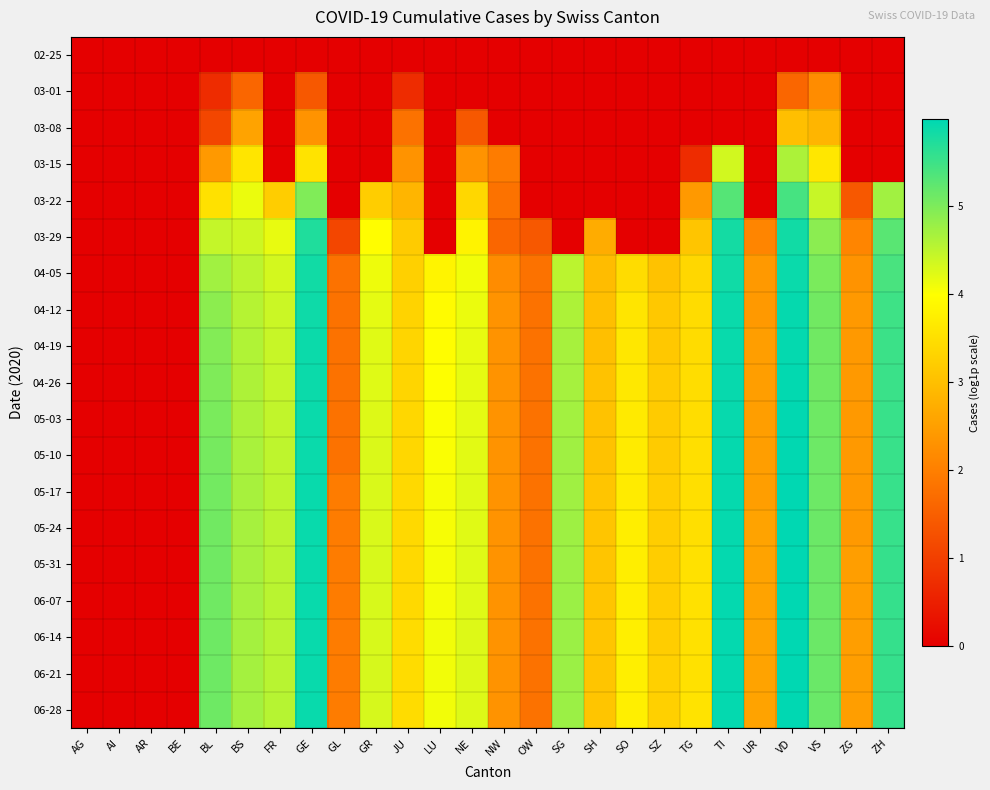

Reading left to right, extract all data points from this chart.

02-25: AG=0.0	AI=0.0	AR=0.0	BE=0.0	BL=0.0	BS=0.0	FR=0.0	GE=0.0	GL=0.0	GR=0.0	JU=0.0	LU=0.0	NE=0.0	NW=0.0	OW=0.0	SG=0.0	SH=0.0	SO=0.0	SZ=0.0	TG=0.0	TI=0.0	UR=0.0	VD=0.0	VS=0.0	ZG=0.0	ZH=0.0
03-01: AG=0.0	AI=0.0	AR=0.0	BE=0.0	BL=0.7	BS=1.6	FR=0.0	GE=1.4	GL=0.0	GR=0.0	JU=0.7	LU=0.0	NE=0.0	NW=0.0	OW=0.0	SG=0.0	SH=0.0	SO=0.0	SZ=0.0	TG=0.0	TI=0.0	UR=0.0	VD=1.6	VS=2.2	ZG=0.0	ZH=0.0
03-08: AG=0.0	AI=0.0	AR=0.0	BE=0.0	BL=1.1	BS=2.6	FR=0.0	GE=2.3	GL=0.0	GR=0.0	JU=1.8	LU=0.0	NE=1.4	NW=0.0	OW=0.0	SG=0.0	SH=0.0	SO=0.0	SZ=0.0	TG=0.0	TI=0.0	UR=0.0	VD=3.0	VS=2.8	ZG=0.0	ZH=0.0
03-15: AG=0.0	AI=0.0	AR=0.0	BE=0.0	BL=2.4	BS=3.6	FR=0.0	GE=3.6	GL=0.0	GR=0.0	JU=2.3	LU=0.0	NE=2.3	NW=1.9	OW=0.0	SG=0.0	SH=0.0	SO=0.0	SZ=0.0	TG=0.7	TI=4.3	UR=0.0	VD=4.6	VS=3.6	ZG=0.0	ZH=0.0
03-22: AG=0.0	AI=0.0	AR=0.0	BE=0.0	BL=3.5	BS=4.1	FR=3.2	GE=5.0	GL=0.0	GR=3.2	JU=2.8	LU=0.0	NE=3.4	NW=1.8	OW=0.0	SG=0.0	SH=0.0	SO=0.0	SZ=0.0	TG=2.4	TI=5.3	UR=0.0	VD=5.4	VS=4.4	ZG=1.4	ZH=4.7
03-29: AG=0.0	AI=0.0	AR=0.0	BE=0.0	BL=4.4	BS=4.4	FR=4.2	GE=5.7	GL=1.1	GR=4.0	JU=3.2	LU=0.0	NE=3.8	NW=1.6	OW=1.4	SG=0.0	SH=2.7	SO=0.0	SZ=0.0	TG=3.1	TI=5.8	UR=2.1	VD=5.8	VS=4.9	ZG=2.1	ZH=5.3
04-05: AG=0.0	AI=0.0	AR=0.0	BE=0.0	BL=4.7	BS=4.5	FR=4.3	GE=5.8	GL=1.8	GR=4.1	JU=3.3	LU=3.8	NE=4.1	NW=2.2	OW=1.8	SG=4.5	SH=2.9	SO=3.4	SZ=3.0	TG=3.4	TI=5.8	UR=2.4	VD=5.9	VS=5.0	ZG=2.3	ZH=5.4
04-12: AG=0.0	AI=0.0	AR=0.0	BE=0.0	BL=4.9	BS=4.6	FR=4.4	GE=5.9	GL=1.8	GR=4.2	JU=3.3	LU=3.9	NE=4.1	NW=2.3	OW=1.8	SG=4.6	SH=3.0	SO=3.6	SZ=3.1	TG=3.4	TI=5.9	UR=2.4	VD=5.9	VS=5.1	ZG=2.4	ZH=5.5
04-19: AG=0.0	AI=0.0	AR=0.0	BE=0.0	BL=4.9	BS=4.6	FR=4.4	GE=5.9	GL=1.8	GR=4.2	JU=3.3	LU=4.0	NE=4.2	NW=2.3	OW=1.8	SG=4.7	SH=3.0	SO=3.6	SZ=3.1	TG=3.4	TI=5.9	UR=2.5	VD=5.9	VS=5.1	ZG=2.4	ZH=5.5
04-26: AG=0.0	AI=0.0	AR=0.0	BE=0.0	BL=5.0	BS=4.6	FR=4.4	GE=5.9	GL=1.8	GR=4.2	JU=3.3	LU=4.0	NE=4.2	NW=2.3	OW=1.8	SG=4.7	SH=3.0	SO=3.6	SZ=3.2	TG=3.5	TI=5.9	UR=2.5	VD=5.9	VS=5.1	ZG=2.4	ZH=5.5
05-03: AG=0.0	AI=0.0	AR=0.0	BE=0.0	BL=5.0	BS=4.6	FR=4.5	GE=5.9	GL=1.8	GR=4.2	JU=3.4	LU=4.0	NE=4.2	NW=2.3	OW=1.8	SG=4.7	SH=3.0	SO=3.7	SZ=3.2	TG=3.5	TI=5.9	UR=2.5	VD=6.0	VS=5.1	ZG=2.4	ZH=5.5
05-10: AG=0.0	AI=0.0	AR=0.0	BE=0.0	BL=5.0	BS=4.7	FR=4.5	GE=5.9	GL=1.8	GR=4.3	JU=3.4	LU=4.0	NE=4.2	NW=2.3	OW=1.8	SG=4.7	SH=3.0	SO=3.7	SZ=3.2	TG=3.5	TI=5.9	UR=2.5	VD=6.0	VS=5.1	ZG=2.4	ZH=5.5
05-17: AG=0.0	AI=0.0	AR=0.0	BE=0.0	BL=5.1	BS=4.7	FR=4.5	GE=5.9	GL=1.9	GR=4.3	JU=3.4	LU=4.0	NE=4.2	NW=2.3	OW=1.8	SG=4.7	SH=3.1	SO=3.7	SZ=3.2	TG=3.5	TI=5.9	UR=2.5	VD=6.0	VS=5.1	ZG=2.4	ZH=5.5
05-24: AG=0.0	AI=0.0	AR=0.0	BE=0.0	BL=5.1	BS=4.7	FR=4.5	GE=5.9	GL=1.9	GR=4.3	JU=3.4	LU=4.0	NE=4.2	NW=2.3	OW=1.8	SG=4.7	SH=3.1	SO=3.7	SZ=3.2	TG=3.5	TI=5.9	UR=2.6	VD=6.0	VS=5.1	ZG=2.4	ZH=5.5
05-31: AG=0.0	AI=0.0	AR=0.0	BE=0.0	BL=5.1	BS=4.7	FR=4.5	GE=5.9	GL=1.9	GR=4.3	JU=3.4	LU=4.1	NE=4.2	NW=2.3	OW=1.8	SG=4.7	SH=3.1	SO=3.7	SZ=3.2	TG=3.5	TI=5.9	UR=2.6	VD=6.0	VS=5.1	ZG=2.5	ZH=5.5
06-07: AG=0.0	AI=0.0	AR=0.0	BE=0.0	BL=5.1	BS=4.7	FR=4.5	GE=5.9	GL=1.9	GR=4.3	JU=3.4	LU=4.1	NE=4.2	NW=2.3	OW=1.8	SG=4.8	SH=3.1	SO=3.7	SZ=3.2	TG=3.5	TI=5.9	UR=2.6	VD=6.0	VS=5.1	ZG=2.5	ZH=5.6
06-14: AG=0.0	AI=0.0	AR=0.0	BE=0.0	BL=5.1	BS=4.7	FR=4.5	GE=5.9	GL=1.9	GR=4.3	JU=3.4	LU=4.1	NE=4.2	NW=2.3	OW=1.8	SG=4.8	SH=3.1	SO=3.7	SZ=3.2	TG=3.5	TI=5.9	UR=2.6	VD=6.0	VS=5.1	ZG=2.5	ZH=5.6
06-21: AG=0.0	AI=0.0	AR=0.0	BE=0.0	BL=5.1	BS=4.7	FR=4.5	GE=5.9	GL=1.9	GR=4.3	JU=3.4	LU=4.1	NE=4.2	NW=2.3	OW=1.8	SG=4.8	SH=3.1	SO=3.7	SZ=3.3	TG=3.5	TI=5.9	UR=2.6	VD=6.0	VS=5.1	ZG=2.5	ZH=5.6
06-28: AG=0.0	AI=0.0	AR=0.0	BE=0.0	BL=5.1	BS=4.7	FR=4.5	GE=5.9	GL=1.9	GR=4.3	JU=3.4	LU=4.1	NE=4.2	NW=2.3	OW=1.8	SG=4.8	SH=3.1	SO=3.7	SZ=3.3	TG=3.6	TI=5.9	UR=2.6	VD=6.0	VS=5.1	ZG=2.5	ZH=5.6